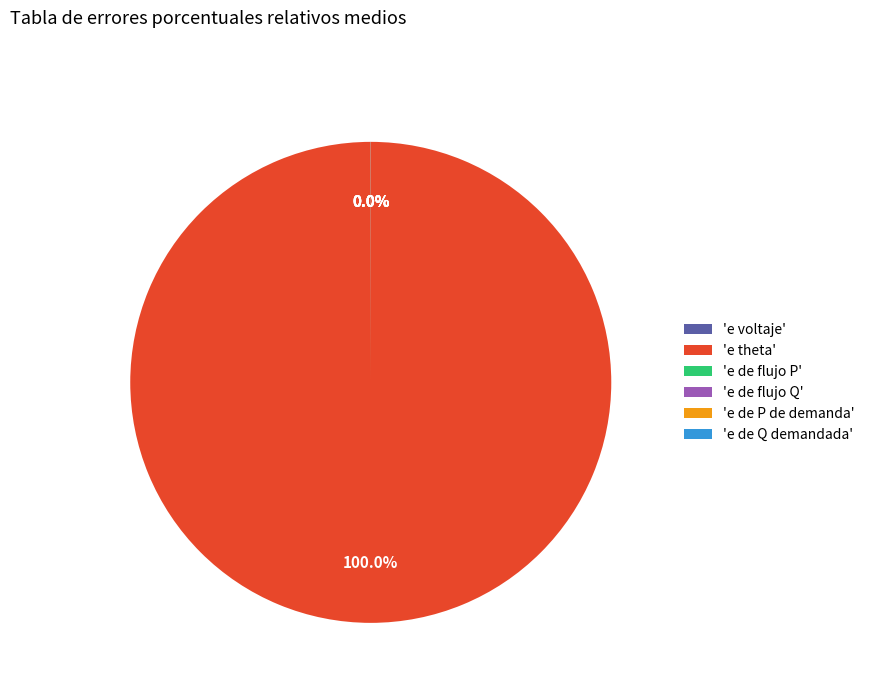

Which slice is the largest?

'e theta'